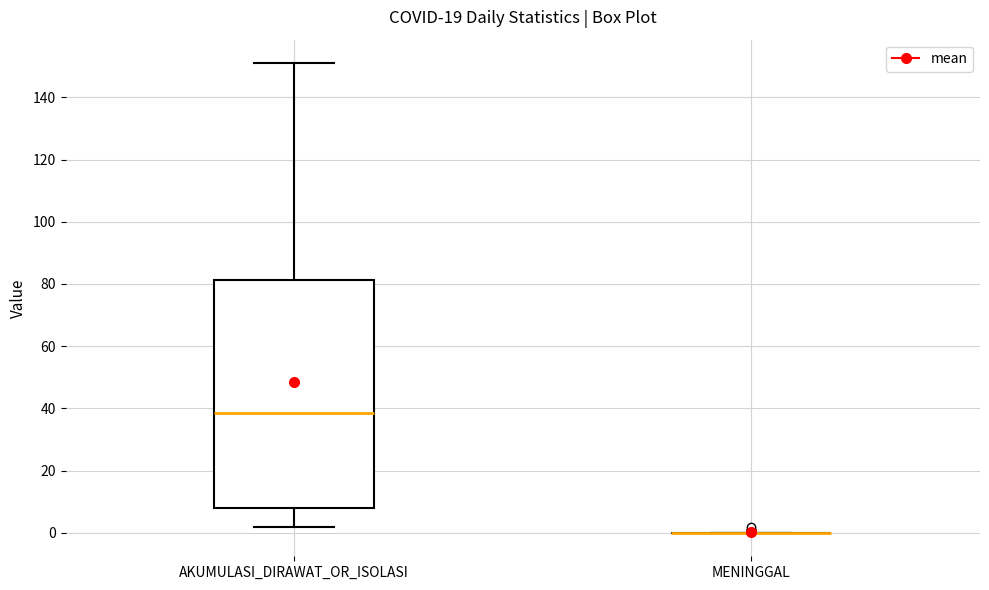

Reading left to right, transcribe this box plot: for each box, give where its median line is, the range the box spans, and where its two whiskers end, as read against the y-axis. The values are not printed on the chart, so give them approximately, as read against the axis.

AKUMULASI_DIRAWAT_OR_ISOLASI: median 38, box 8 to 82, whiskers 2 to 152
MENINGGAL: box collapsed to a line at 0, whiskers 0 to 0